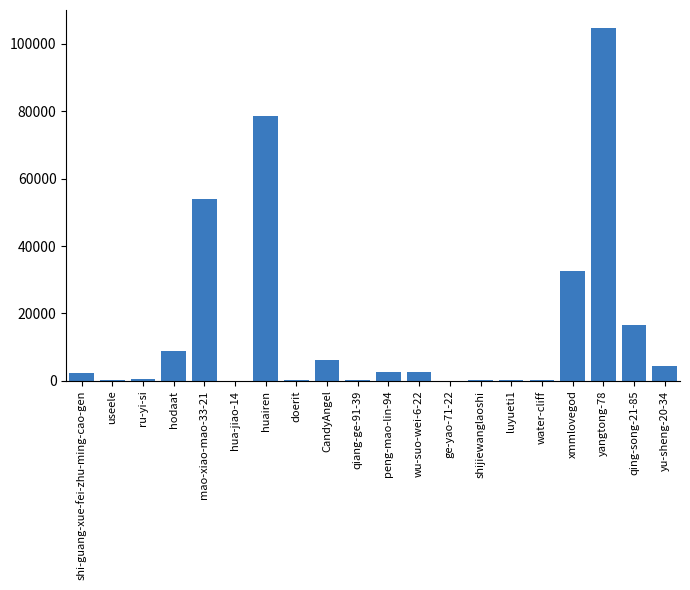

How many series are shown in this chart?

1